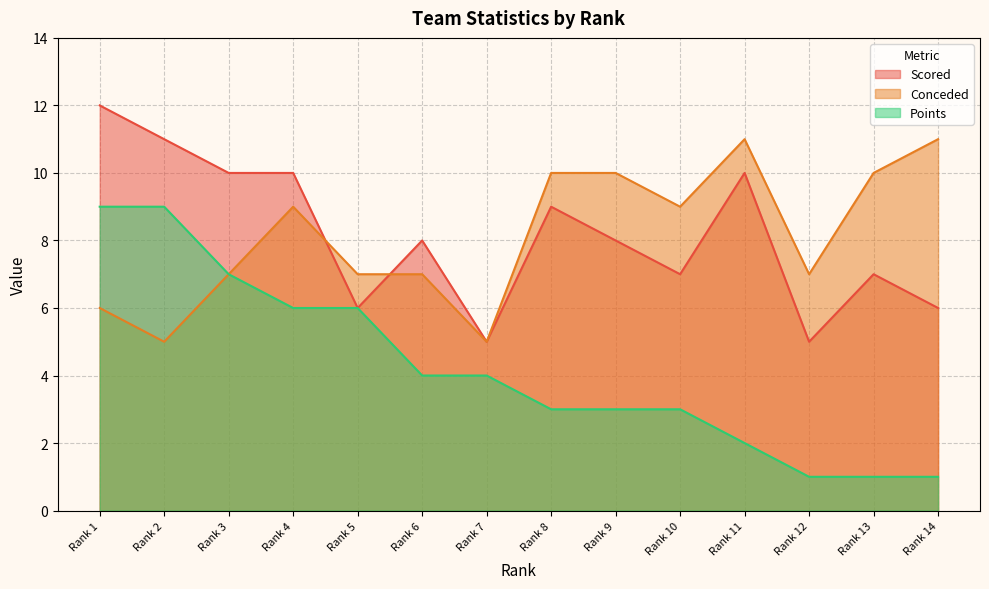

At how many categories does at least one series exceed 2?

14